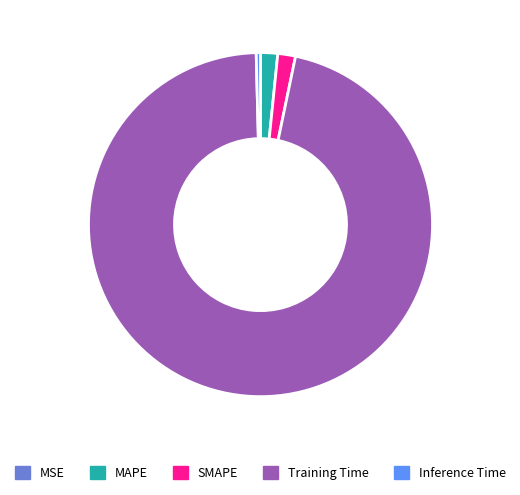

What is the majority slice?

Training Time